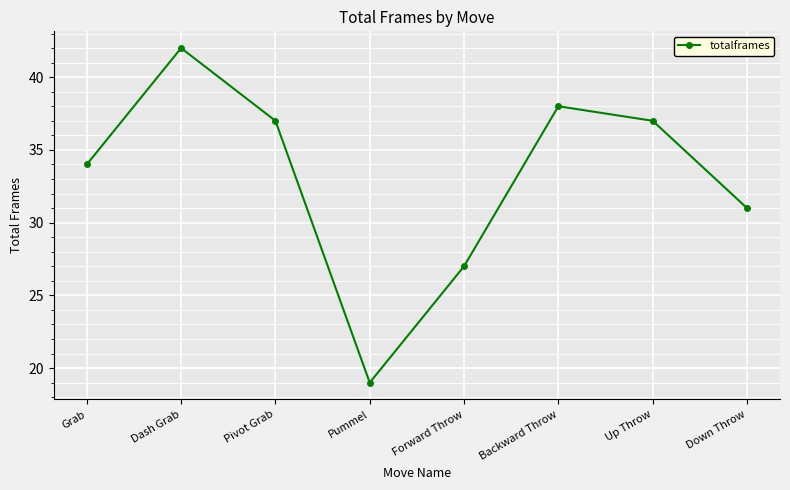

What is the average value?

33